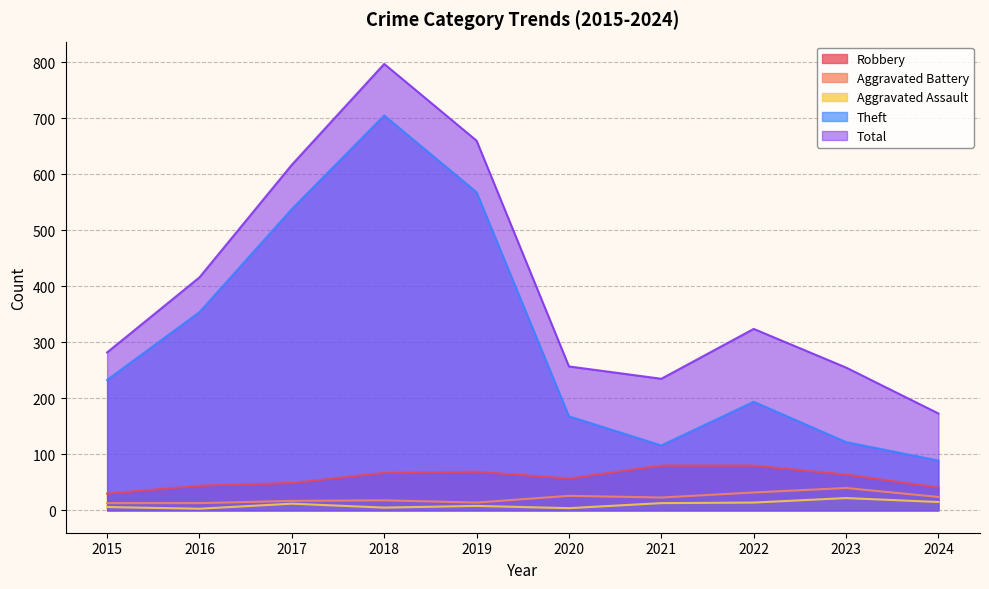

How many values in the Aggravated Battery series exceed 23?

4